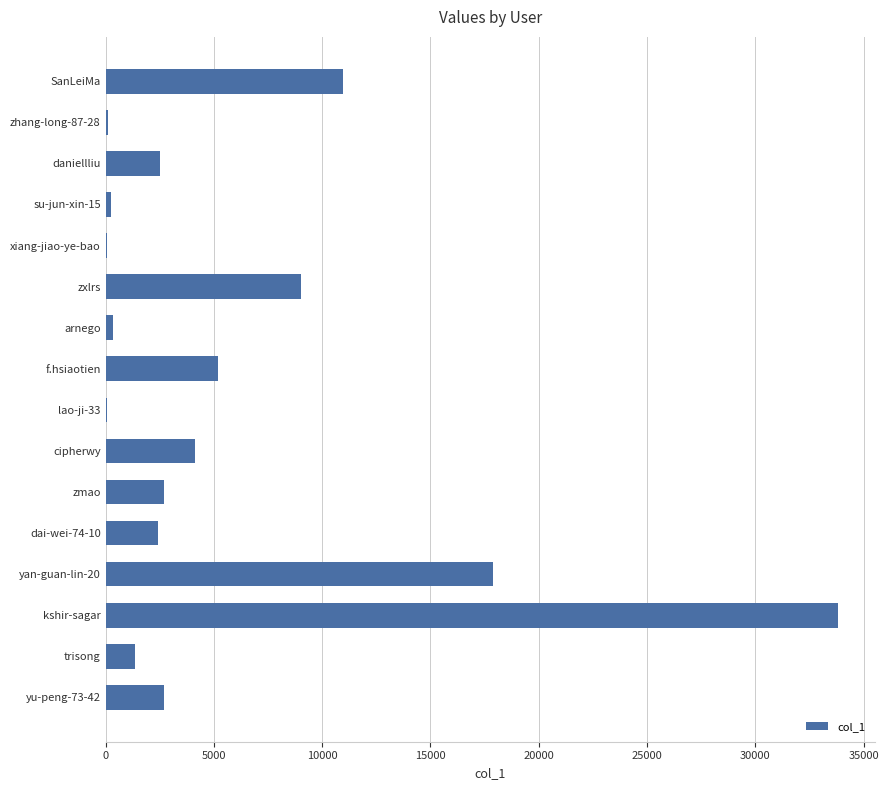

What is the sum of all values?

93547